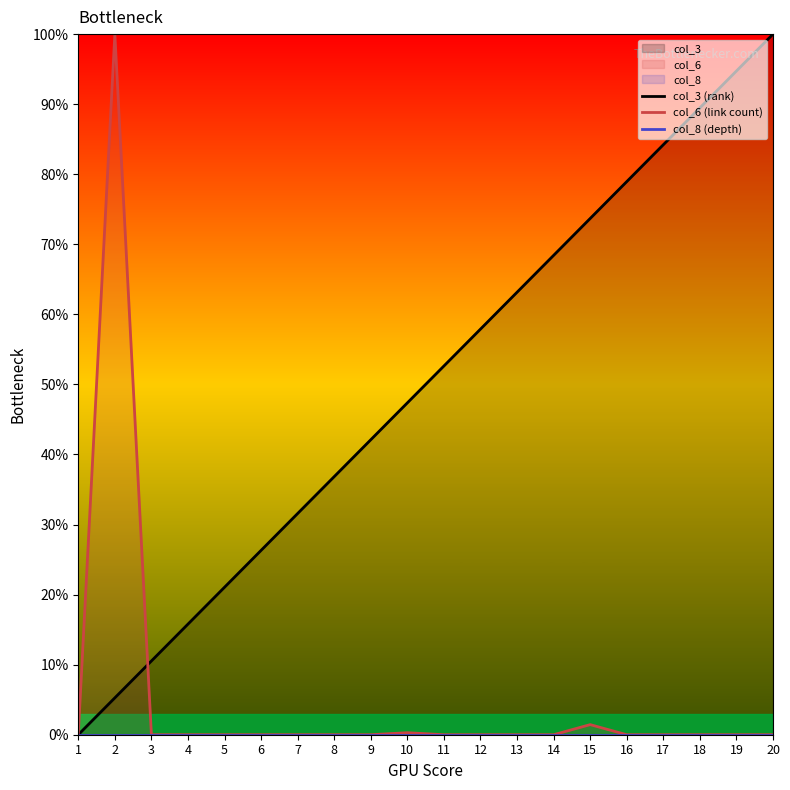

Rank the categories by col_6 (link count) value from highest to lowest.

2, 15, 10, 1, 3, 4, 5, 6, 7, 8, 9, 11, 12, 13, 14, 16, 17, 18, 19, 20